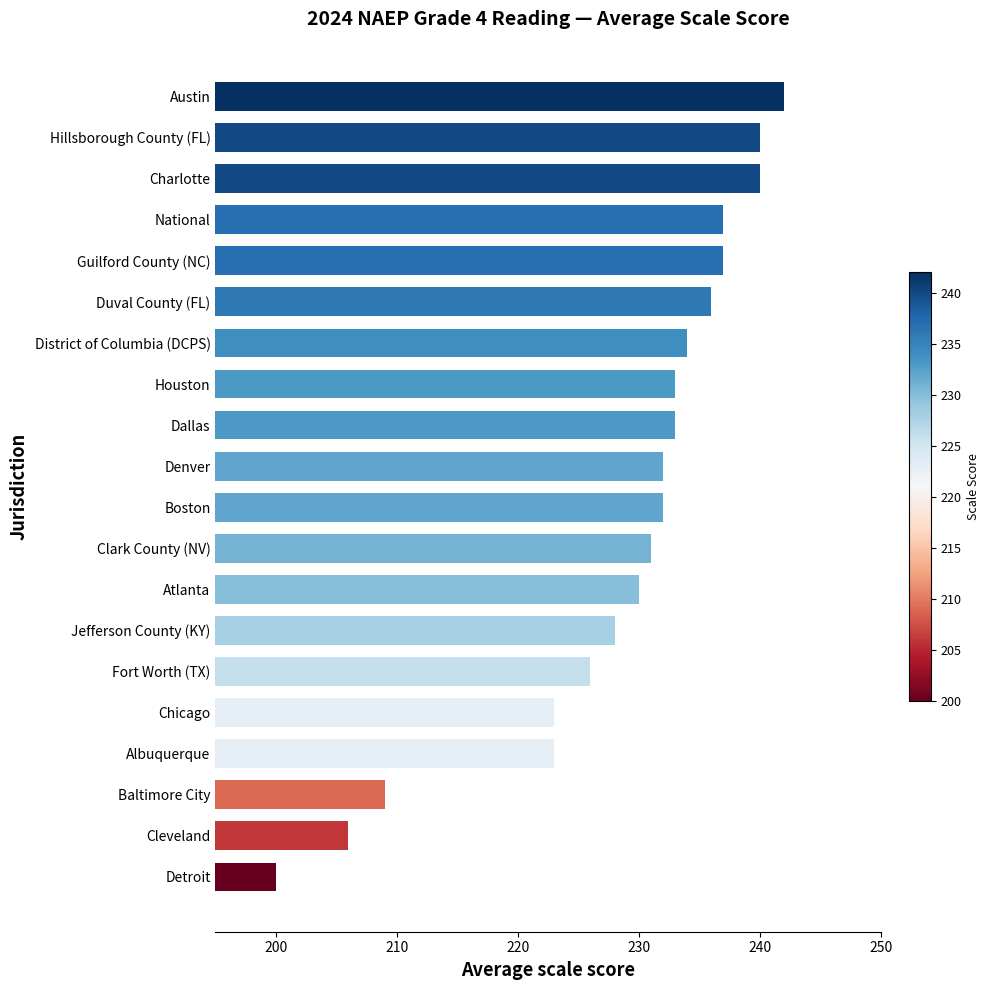

What is the label of the 4th bar from the bottom?

Albuquerque